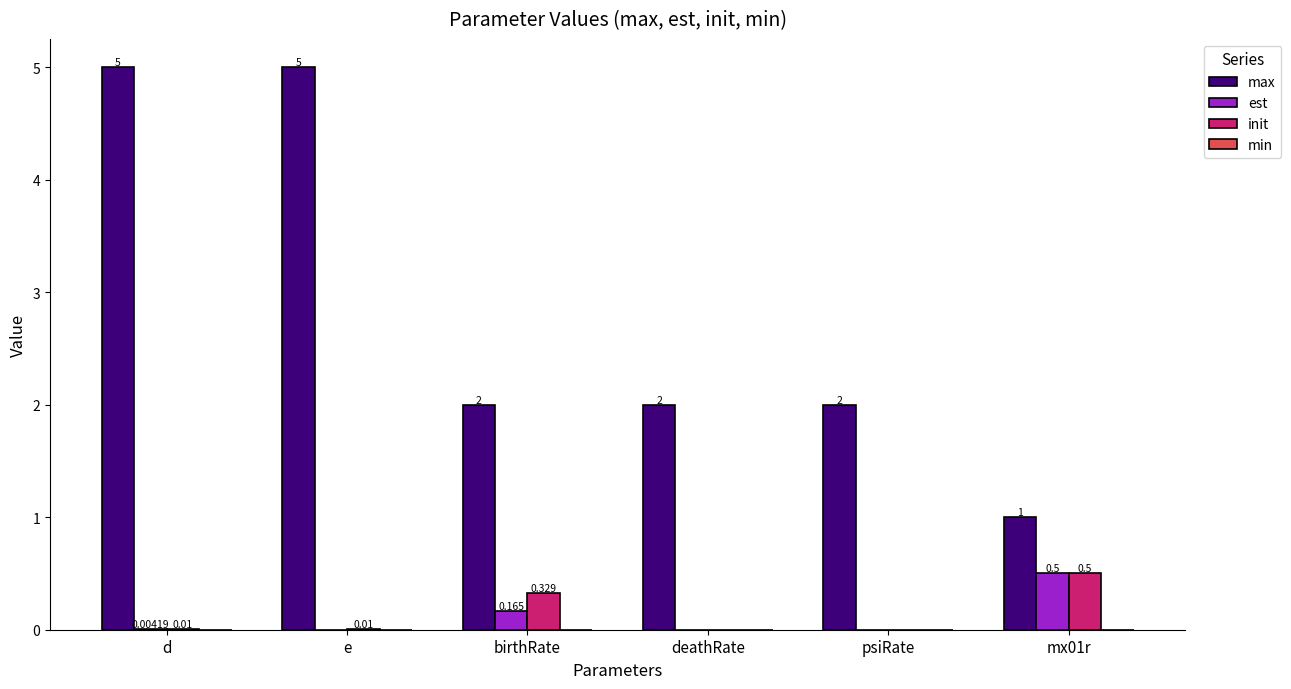

At which label does max first exceed 2?

d